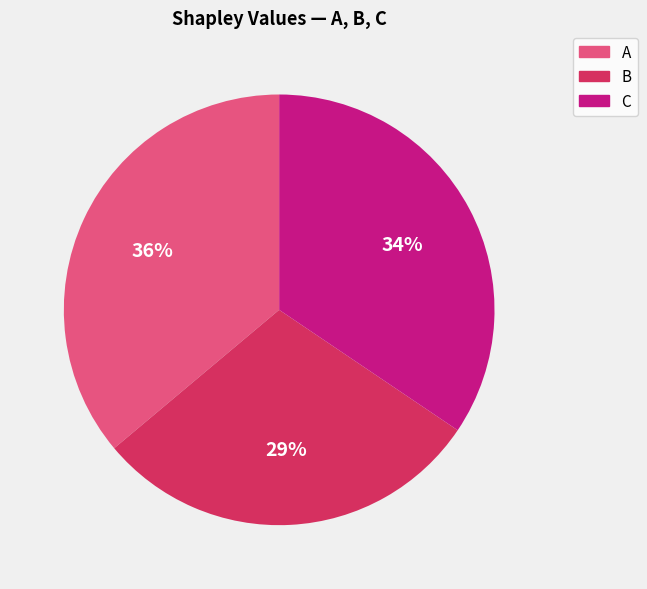

To the nearest percent, what portion does B represent?

29%